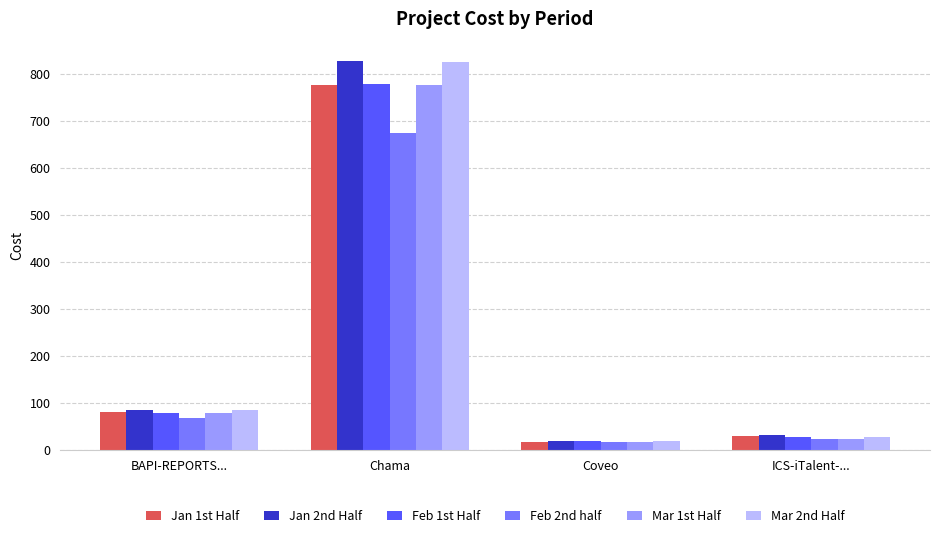

How many groups of bars are there?

4